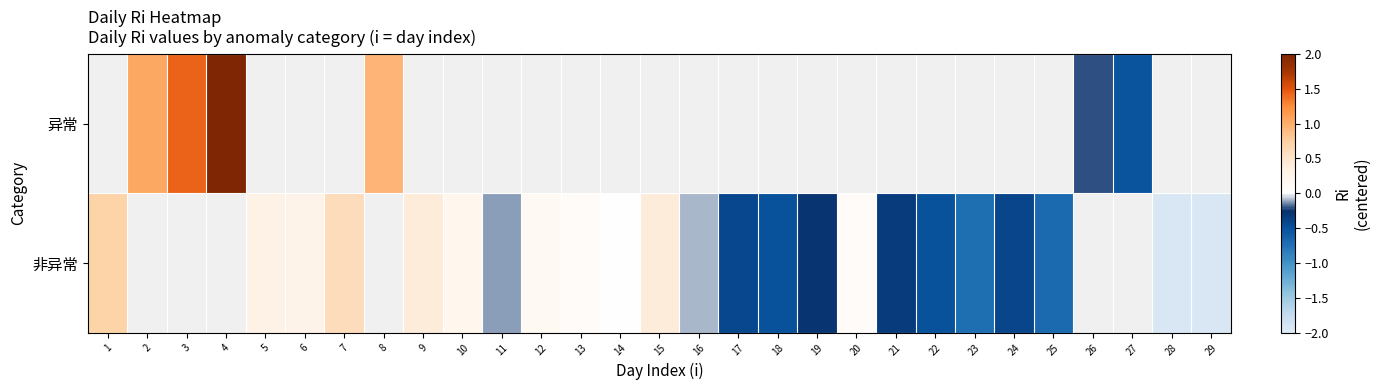

True or false: 非异常 has a value of 0.0 at 14.

True